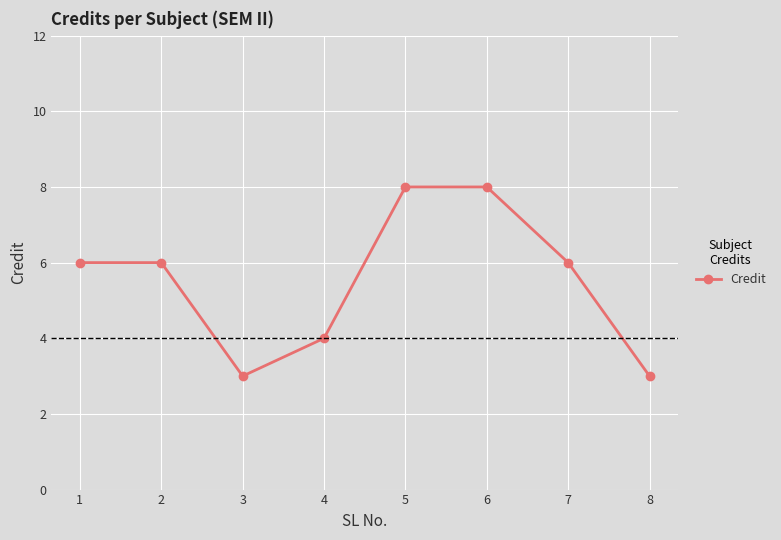

How many lines are shown in the chart?

1